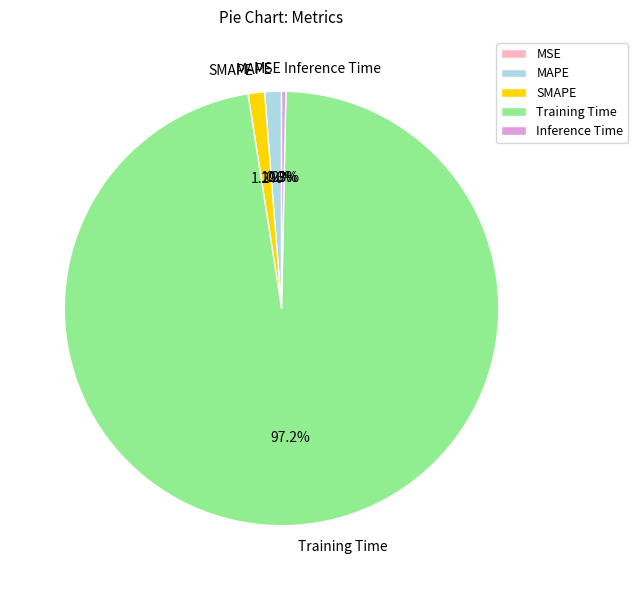

What percentage is NOT represented by MAPE?

98.8%